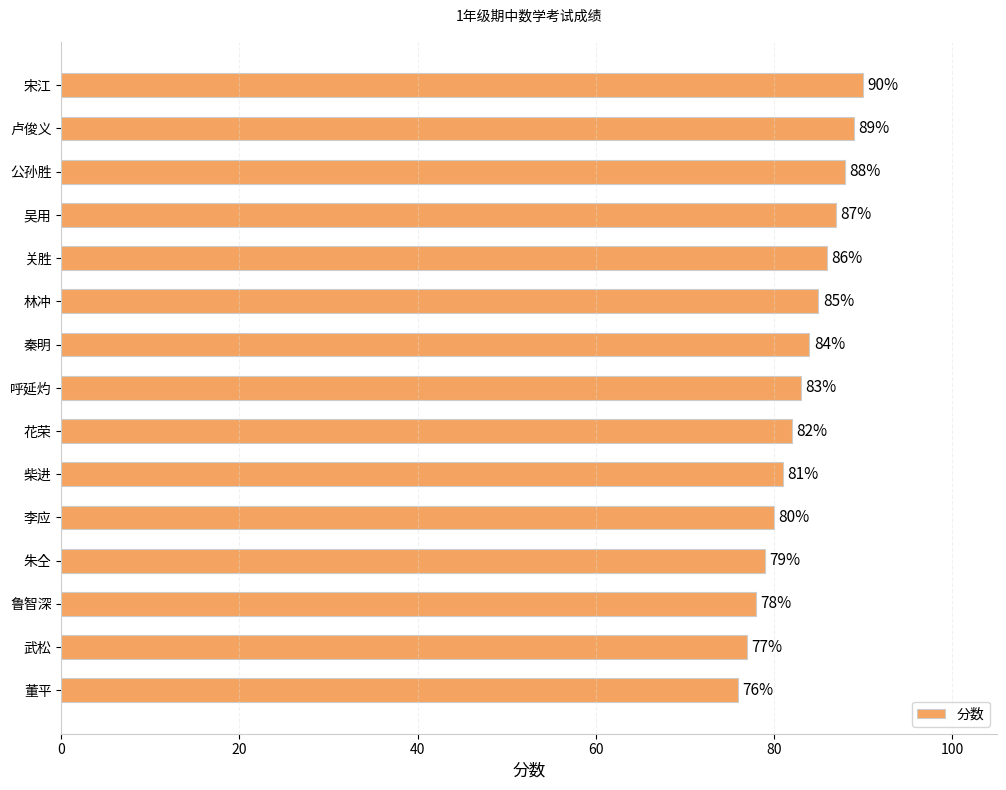

Is it true that the value at 呼延灼 is 83?

True